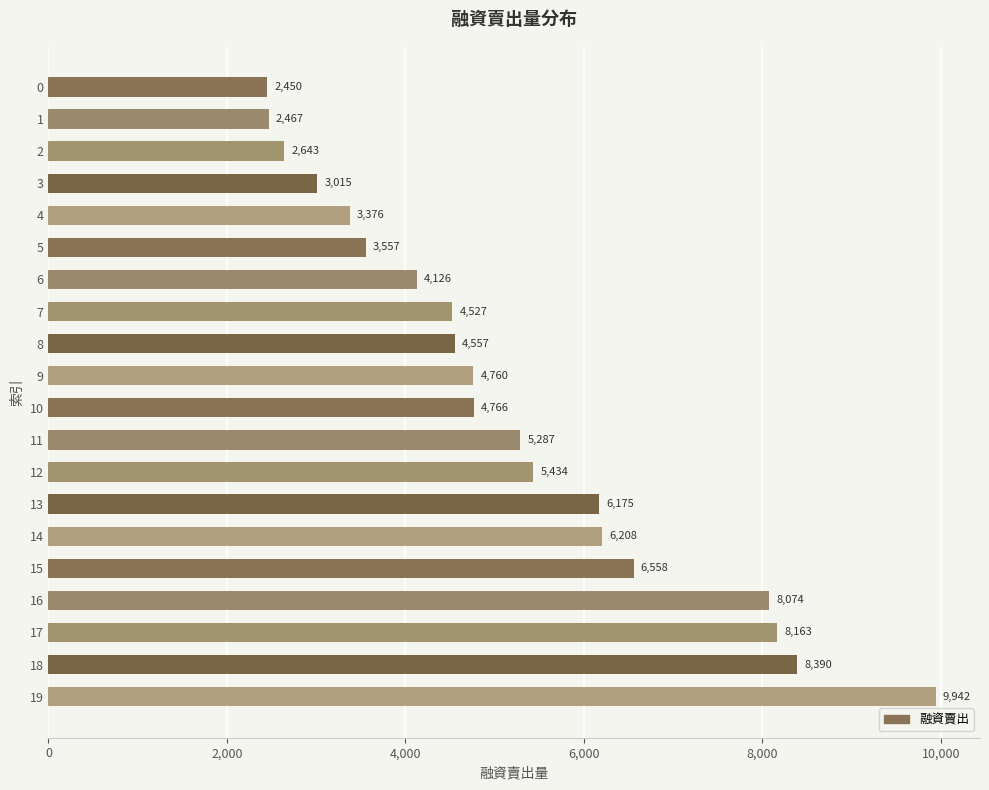

What is the value of the 16th bar from the top?

6558